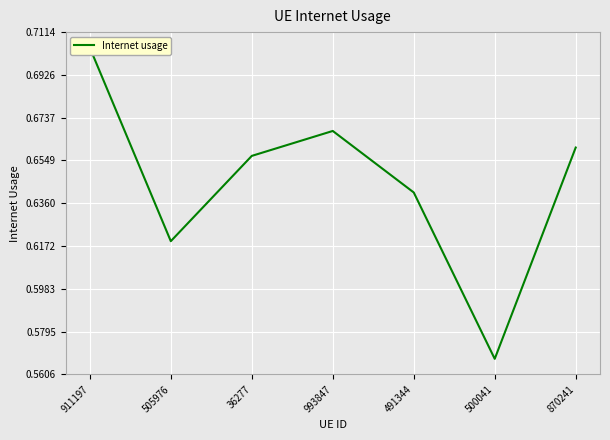

What is the label of the 3rd point from the left?

36277